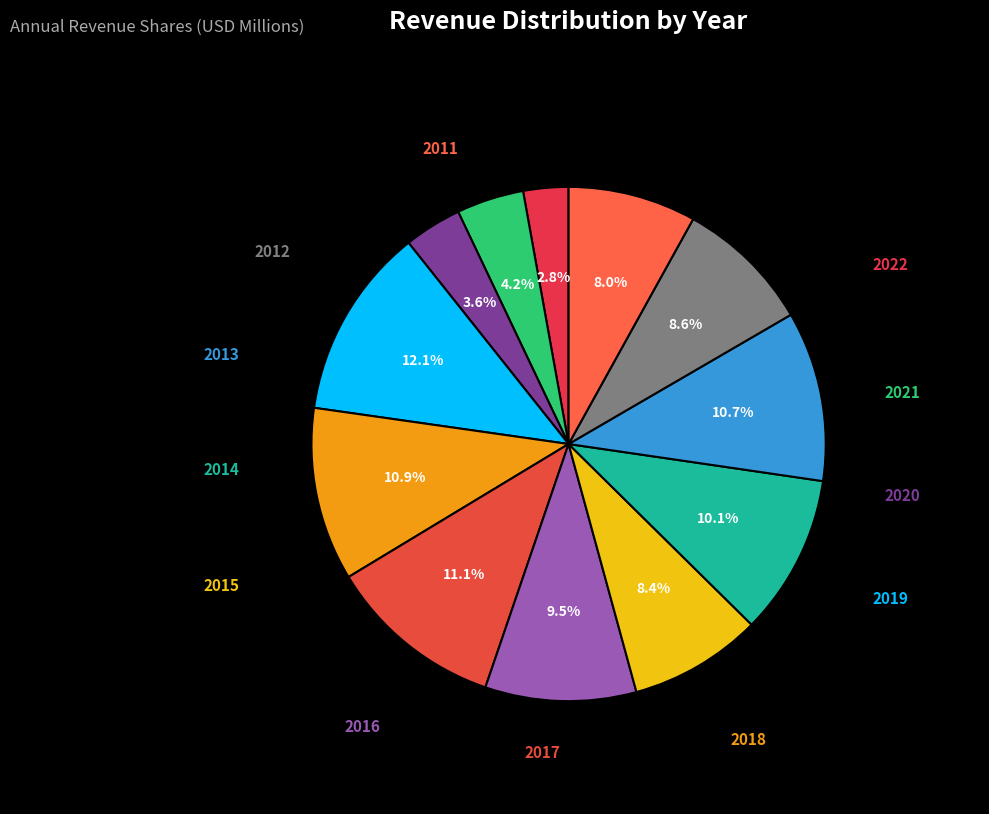

Rank the categories by value from lowest to highest.

2022, 2020, 2021, 2011, 2015, 2012, 2016, 2014, 2013, 2018, 2017, 2019